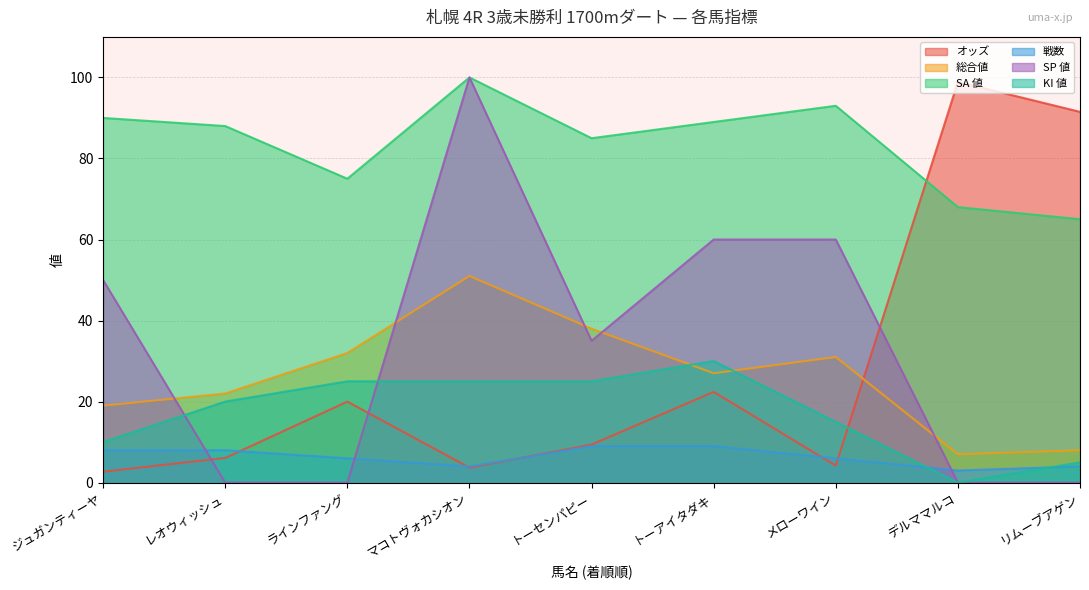

Reading left to right, extract all data points from this chart.

オッズ: 2.7	6.1	20.0	3.7	9.4	22.4	4.2	98.9	91.5
総合値: 19.0	22.0	32.0	51.0	38.0	27.0	31.0	7.0	8.0
SA 値: 90.0	88.0	75.0	100.0	85.0	89.0	93.0	68.0	65.0
戦数: 8.0	8.0	6.0	4.0	9.0	9.0	6.0	3.0	4.0
SP 値: 50.0	0.0	0.0	100.0	35.0	60.0	60.0	0.0	0.0
KI 値: 10.0	20.0	25.0	25.0	25.0	30.0	15.0	0.0	5.0